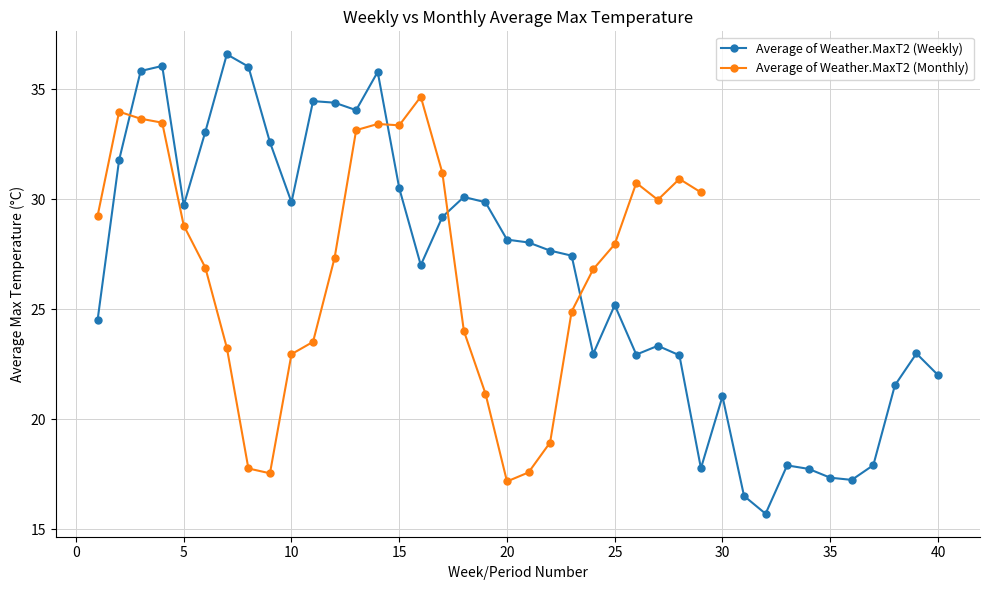

Where does the data first go above 21?

21